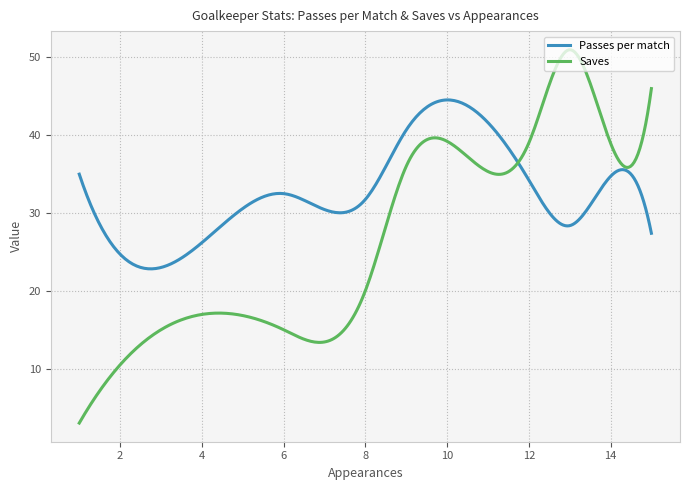

Which series has the largest total across all categories?

Passes per match